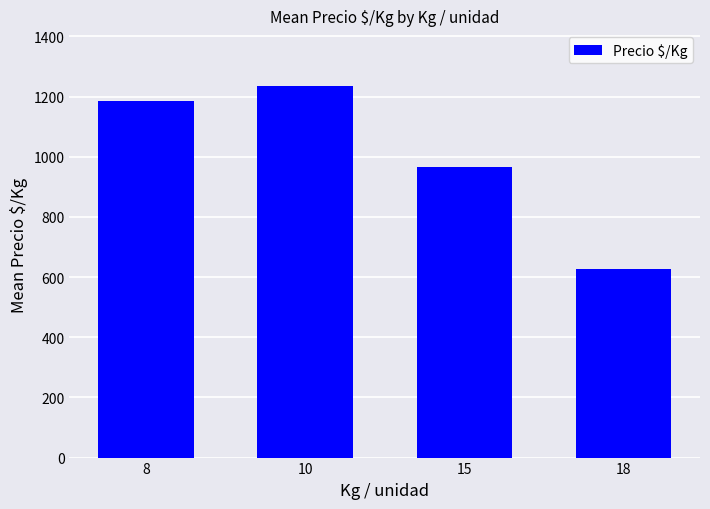

How many bars are there in total?

4